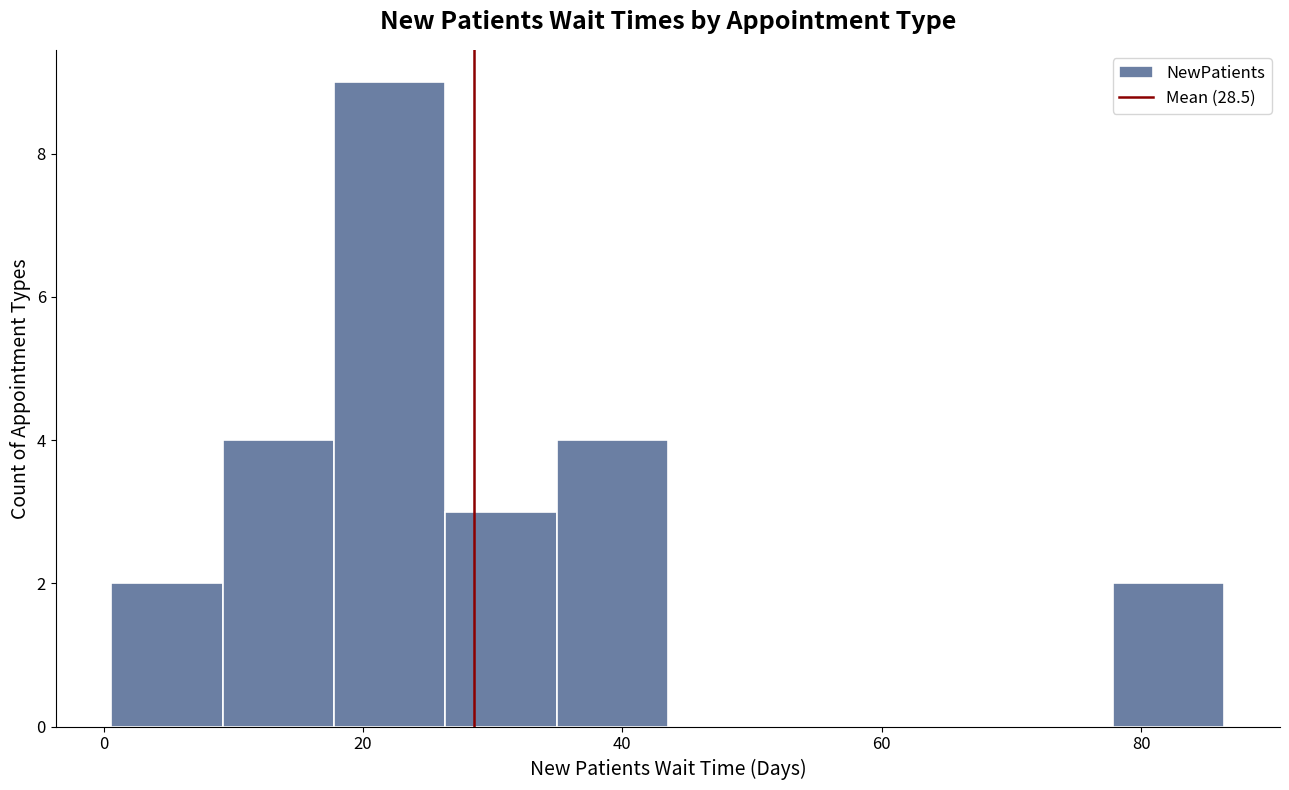

How tall is the bar that spans 10 to 18 on the x-axis? Neither the bar edges nor the heights are printed on the chart, so give them approximately, as read against the axes.

4